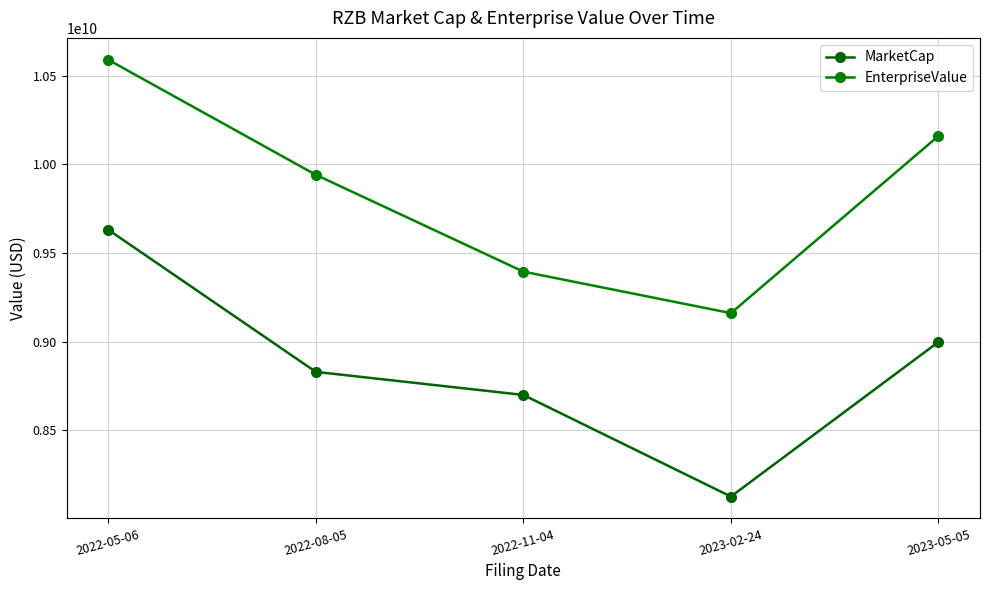

What is the sum of the MarketCap values at 2023-05-05 and 2023-02-24?

17125032531.0